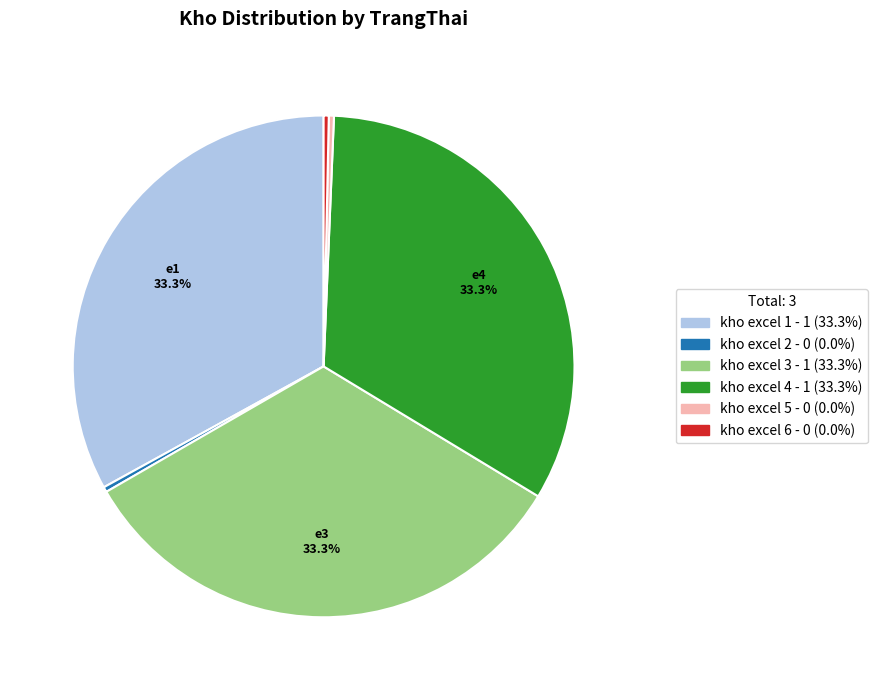

To the nearest percent, what is the combined percentage of kho excel 5 and kho excel 1?

33%